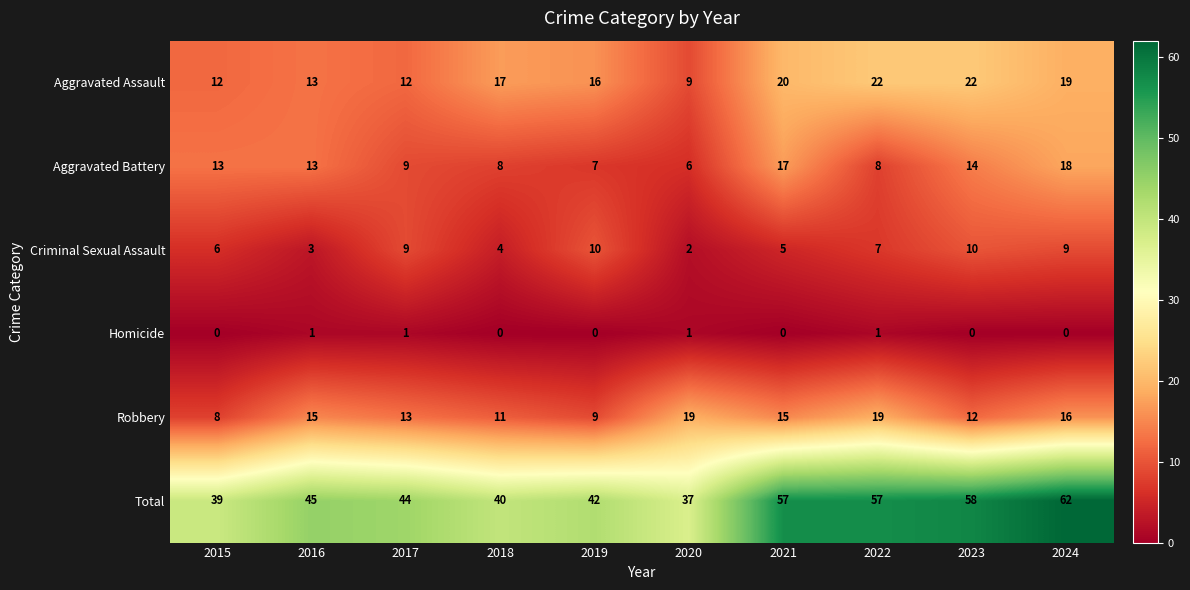

Rank the series by their maximum value, from highest to lowest.

Total, Aggravated Assault, Robbery, Aggravated Battery, Criminal Sexual Assault, Homicide